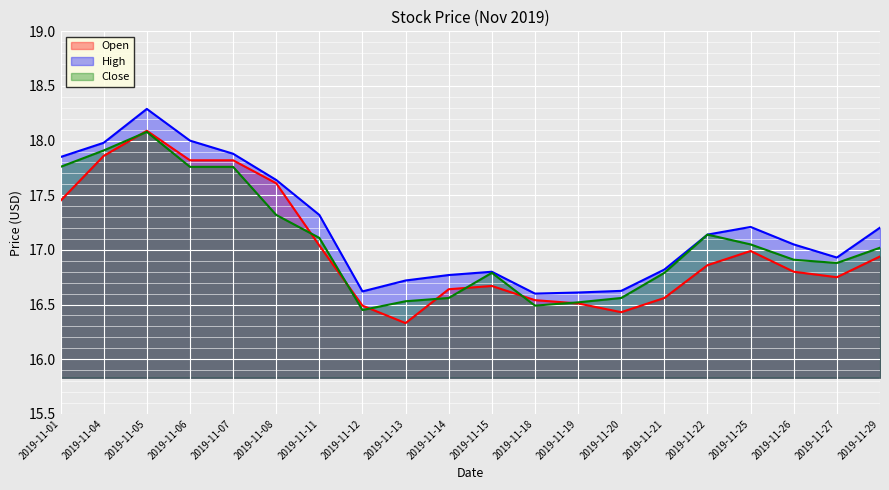

How many lines are shown in the chart?

3